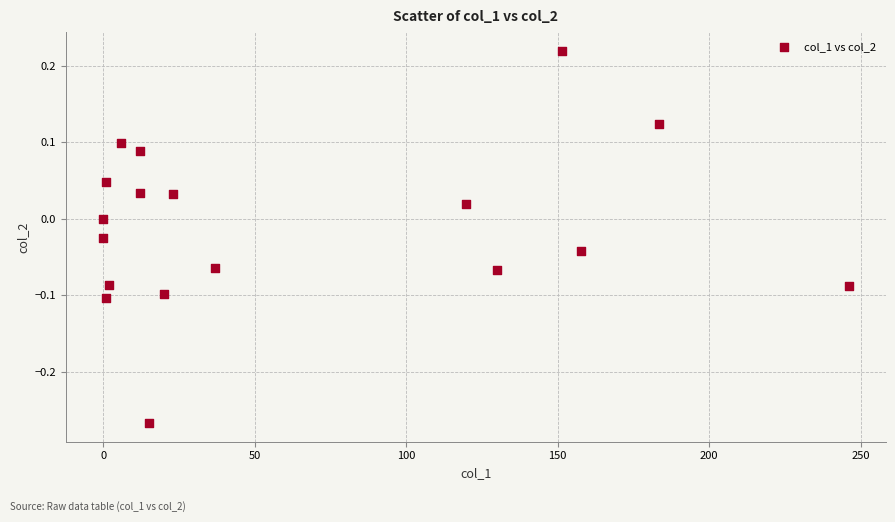

What is the range of Y values (max minus min)?

0.5